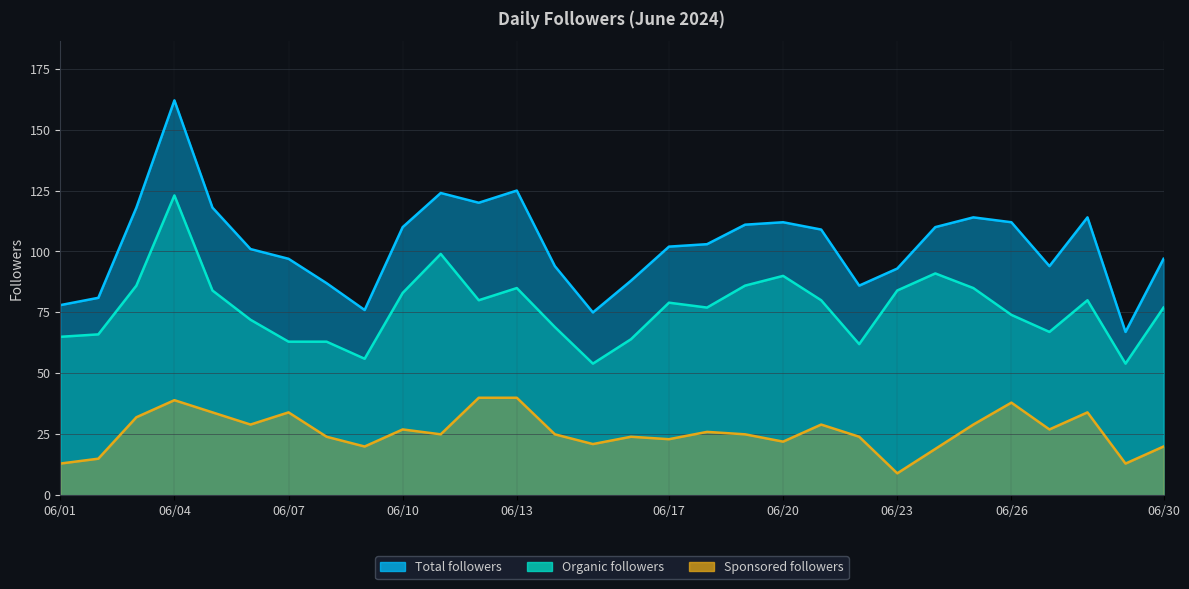

Reading left to right, list all the values displayed in this chart.

Total followers: 78	81	118	162	118	101	97	87	76	110	124	120	125	94	75	88	102	103	111	112	109	86	93	110	114	112	94	114	67	97
Organic followers: 65	66	86	123	84	72	63	63	56	83	99	80	85	69	54	64	79	77	86	90	80	62	84	91	85	74	67	80	54	77
Sponsored followers: 13	15	32	39	34	29	34	24	20	27	25	40	40	25	21	24	23	26	25	22	29	24	9	19	29	38	27	34	13	20